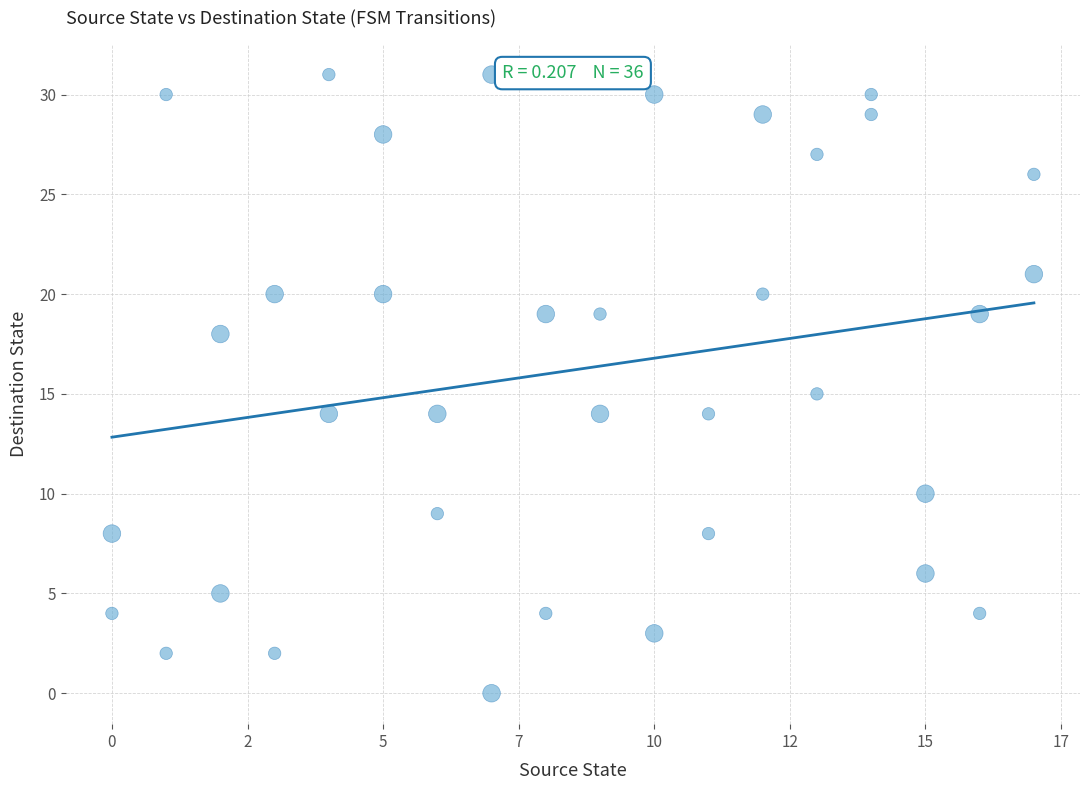

What is the range of X values (max minus min)?

17